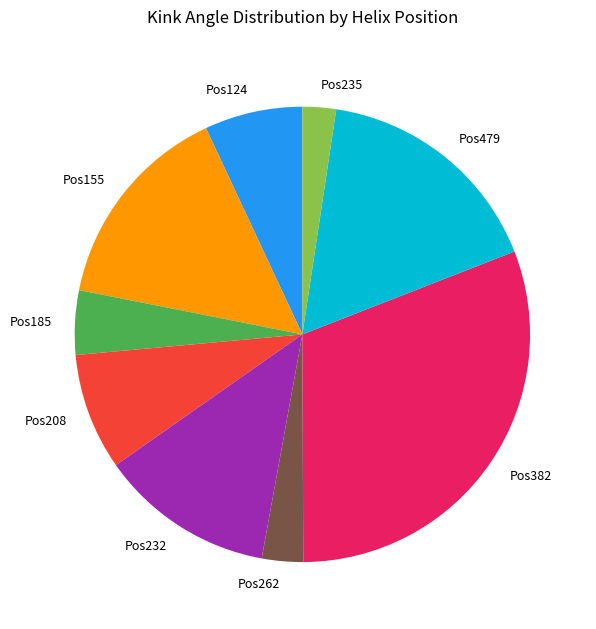

The Pos208 slice represents 8% of the pie. True or false?

True